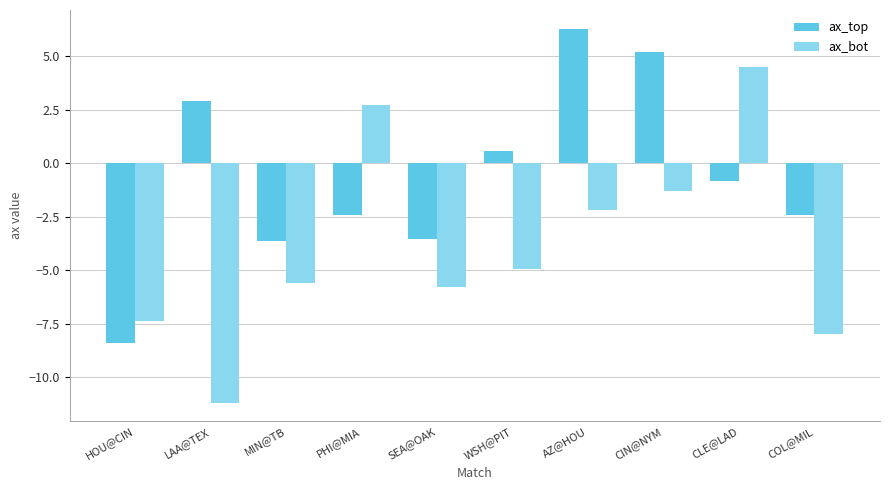

What is the spread (max minus min) of values at SEA@OAK?

2.3